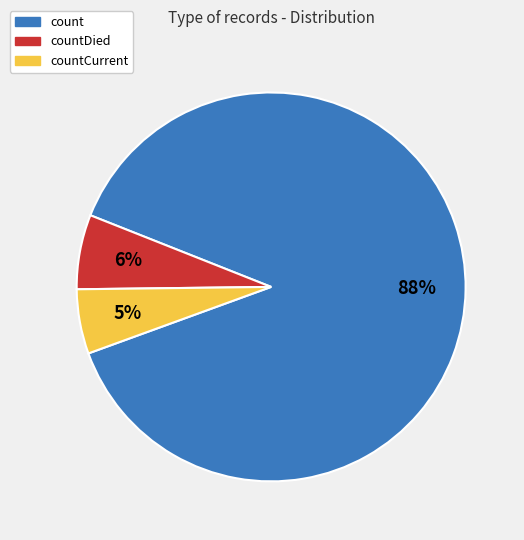

Is there a majority slice in this chart?

Yes